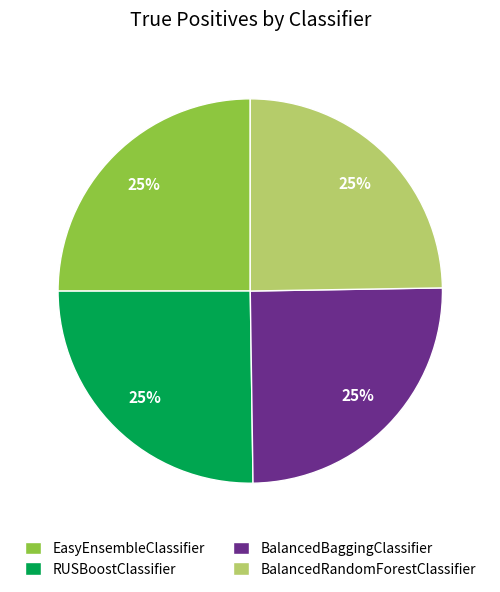

Approximately how many times larger is the value at EasyEnsembleClassifier compared to BalancedRandomForestClassifier?

1.0